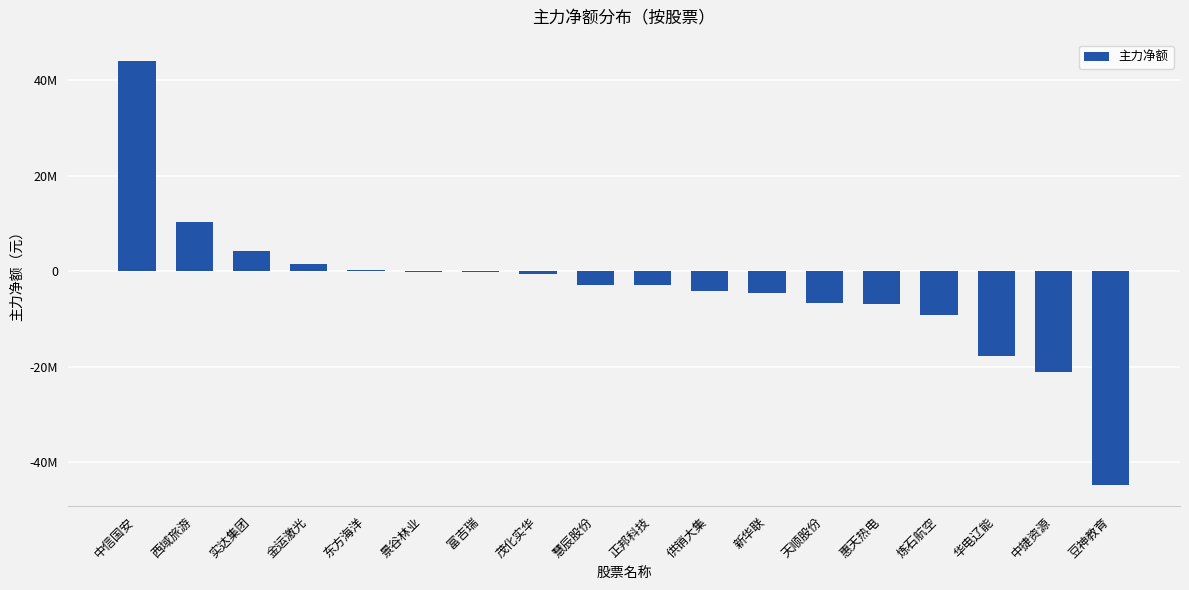

What is the difference between the values at 中捷资源 and 炼石航空?

11940282